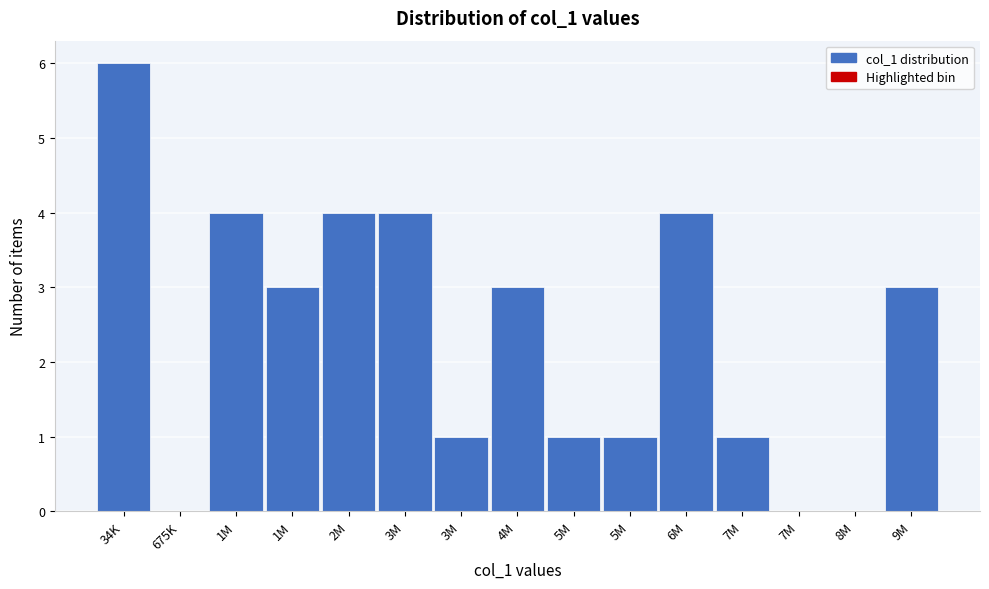

How many distinct data groups are displayed?

1